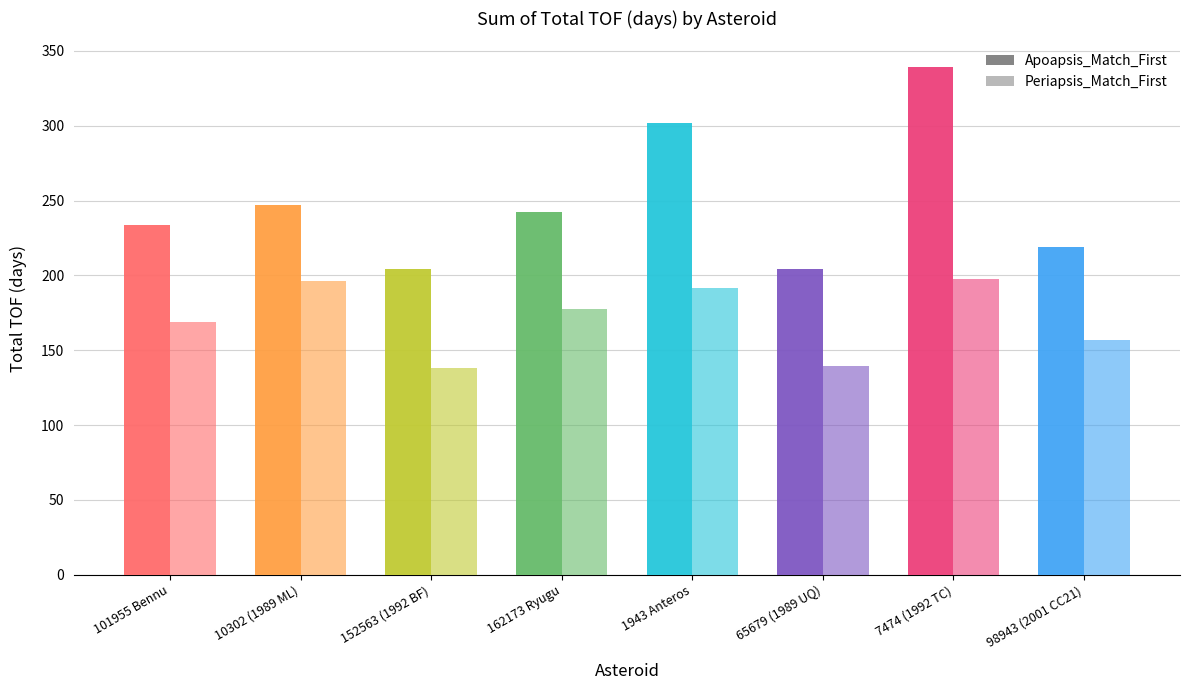

What is the spread (max minus min) of values at 162173 Ryugu?

64.8